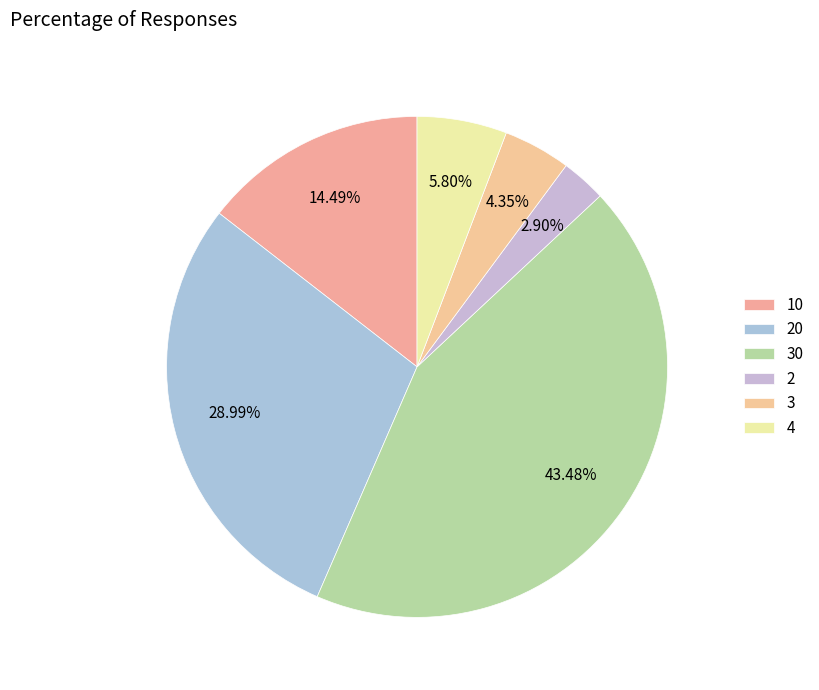

What is the change in value from 20 to 2?

-18